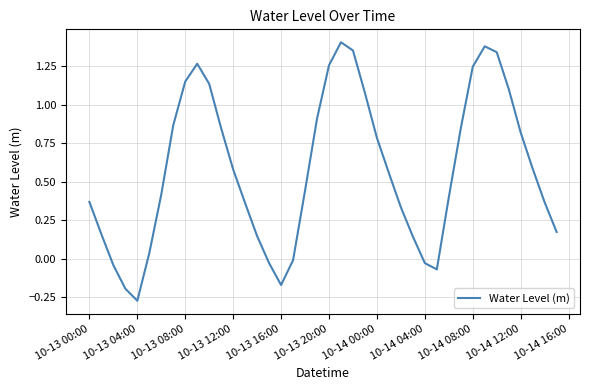

What is the difference between the maximum and minimum values?

1.7